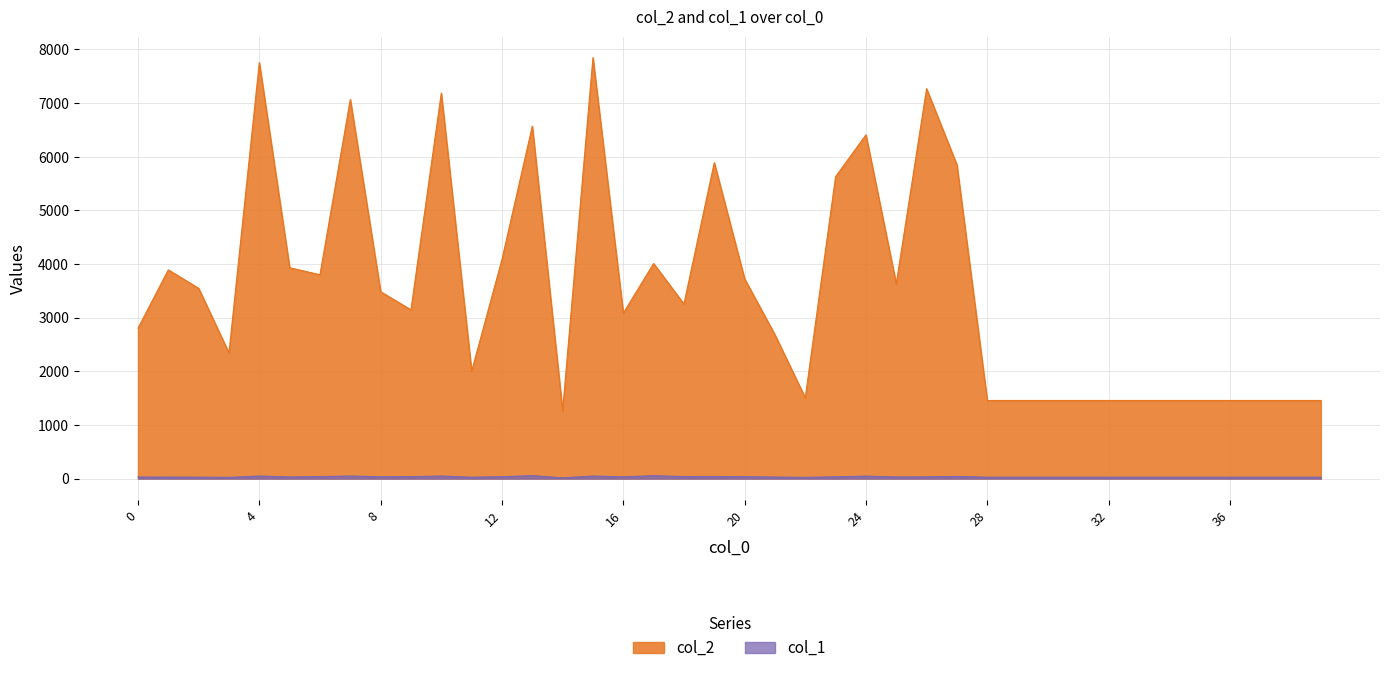

Which series changed the most between 20 and 24?

col_2